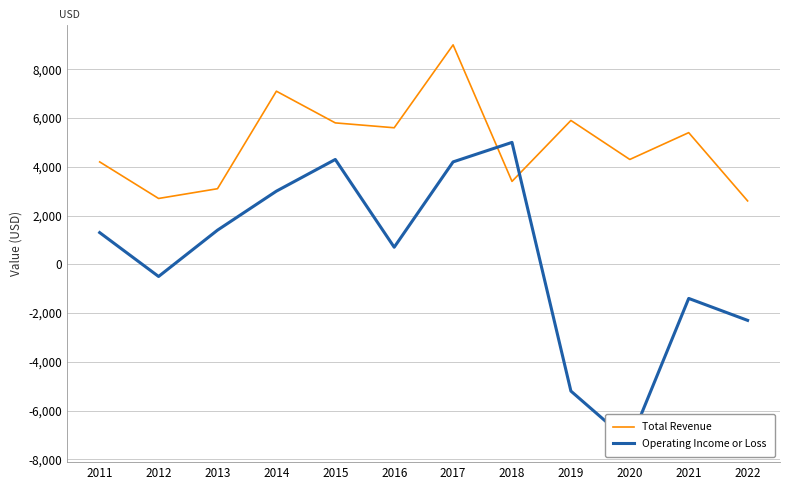

What is the approximate value of Total Revenue at 2012?

2700